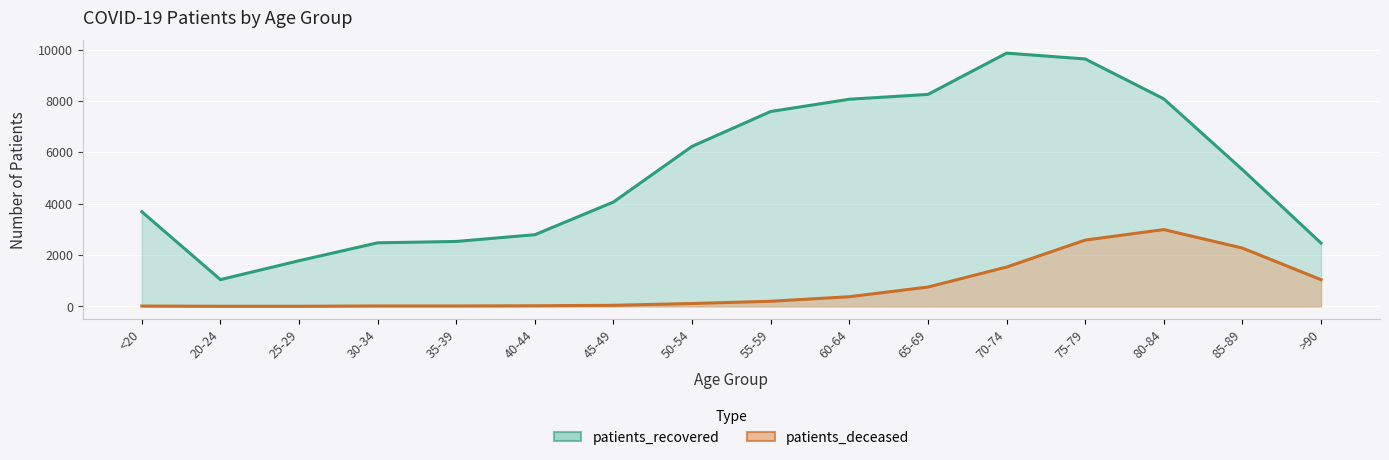

At which label does patients_deceased reach its peak?

80-84